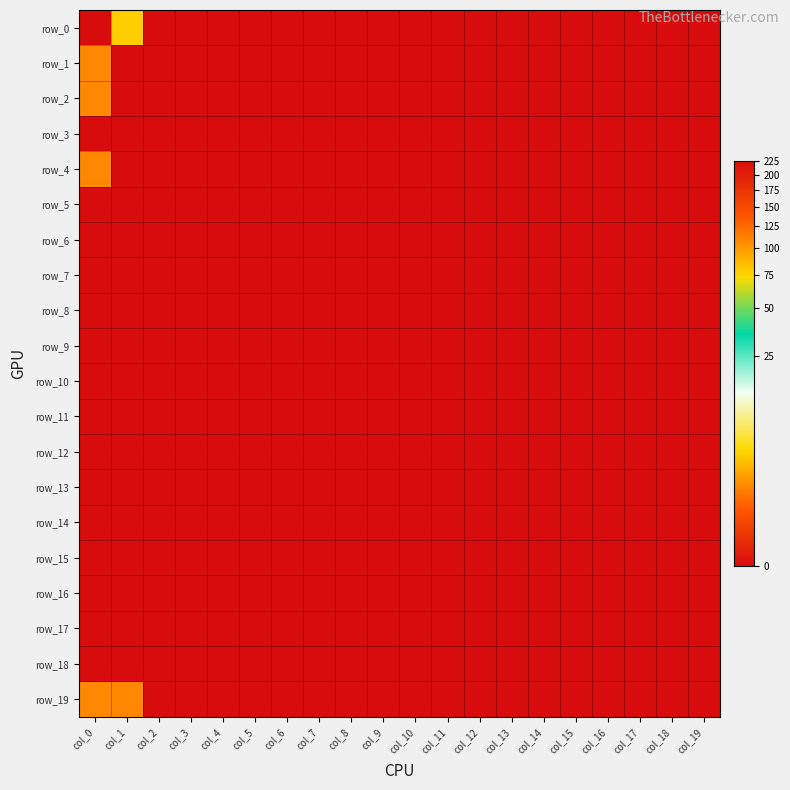

How many distinct data groups are displayed?

20